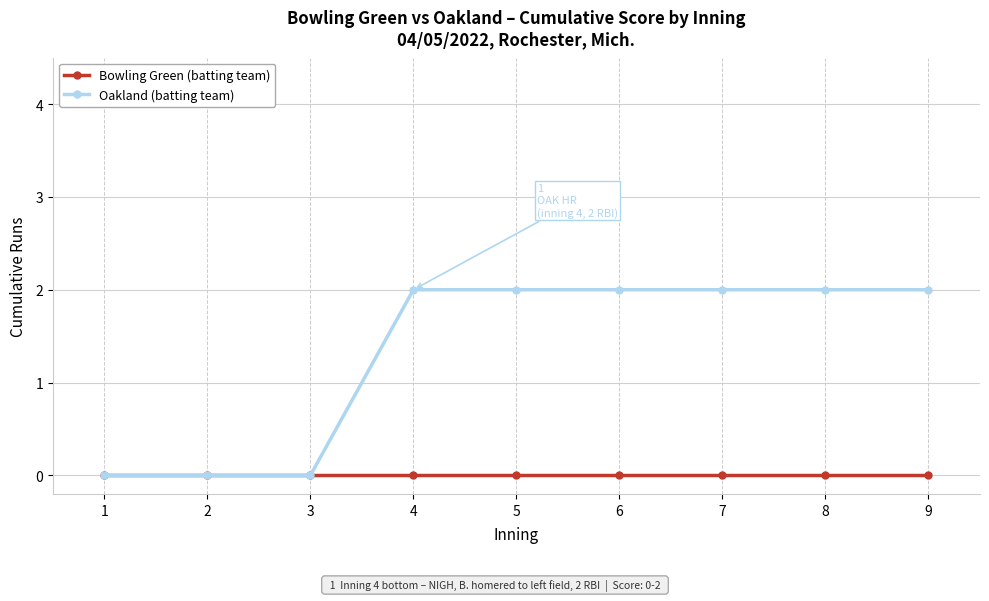

The value of Oakland (batting team) at 4 is 3. True or false?

False